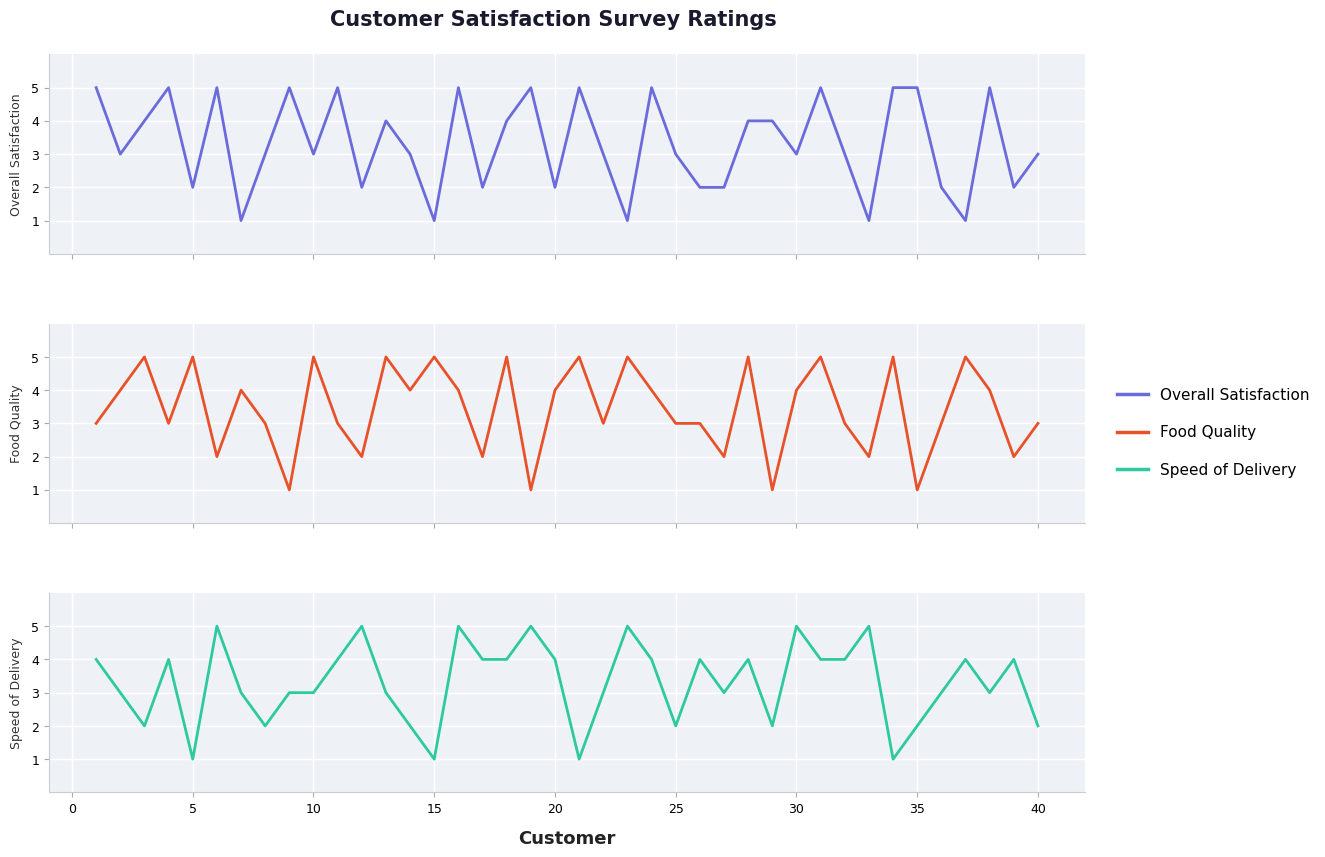

What is the difference between the second highest and second lowest values in the Speed of Delivery series?

4